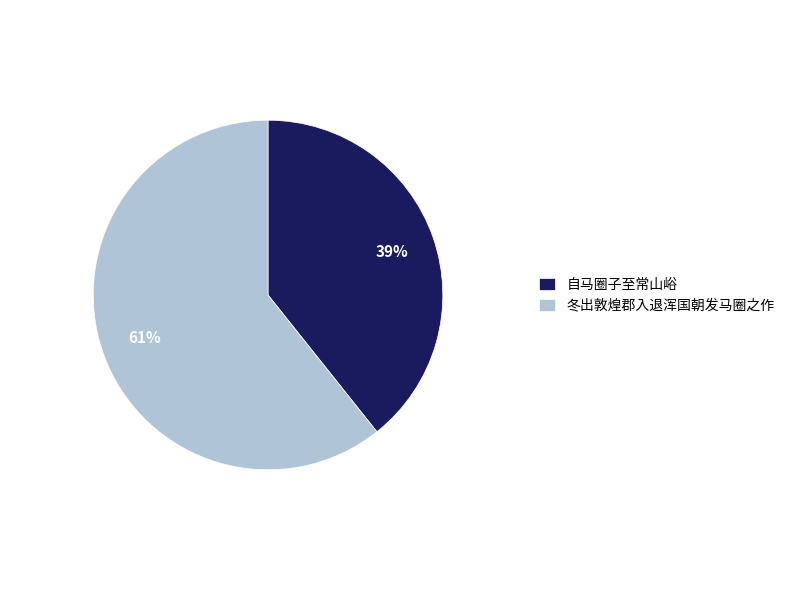

Do 自马圈子至常山峪 and 冬出敦煌郡入退浑国朝发马圈之作 together represent more than half of the pie?

Yes